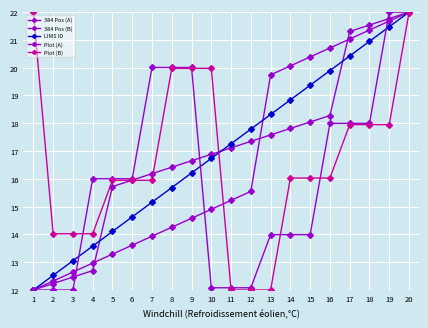

How many series are shown in this chart?

5